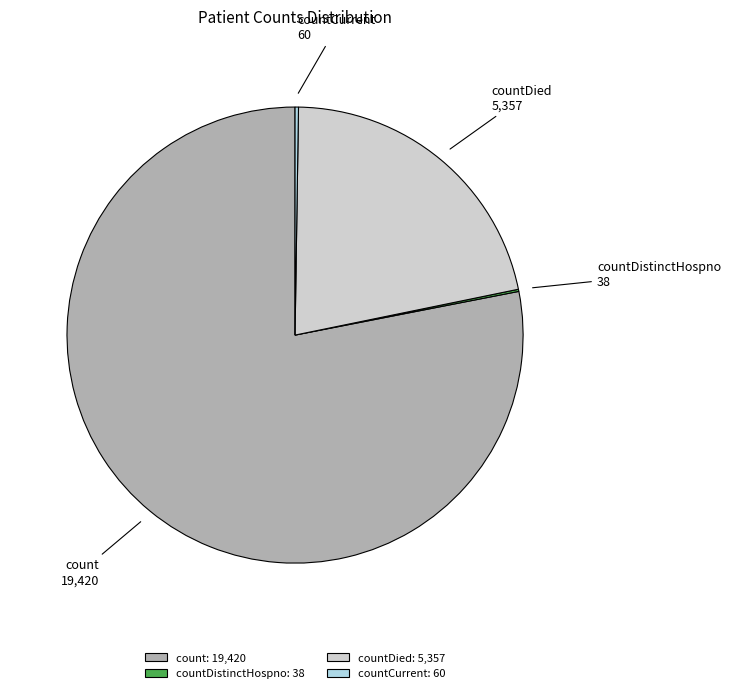

Is there any slice that represents more than half of the pie?

Yes